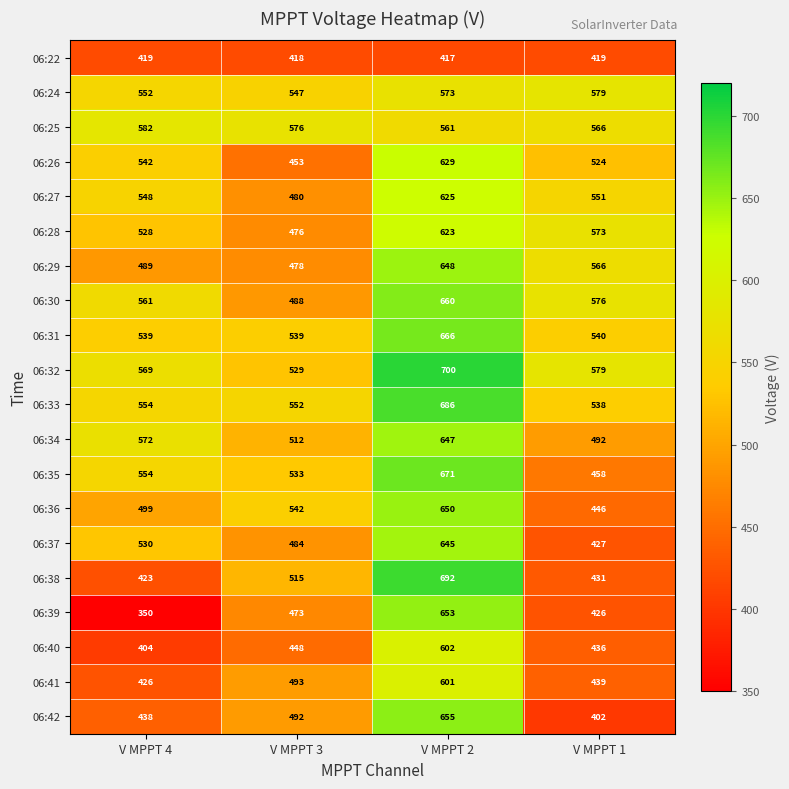

Is it true that 06:34 equals 647 at V MPPT 2?

True